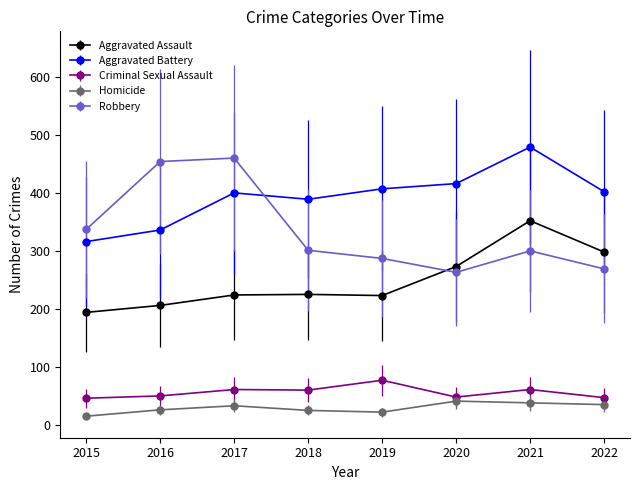

Does the chart display data point markers on the line(s)?

Yes